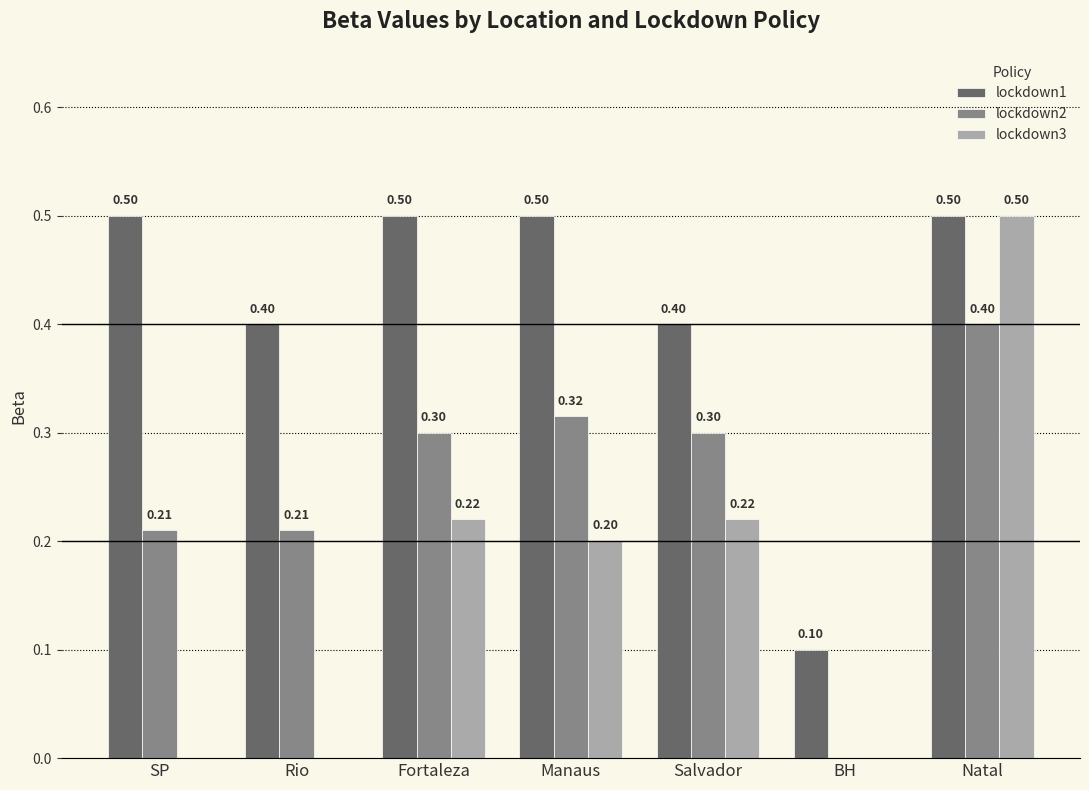

At which category is the sum across all series the highest?

Natal